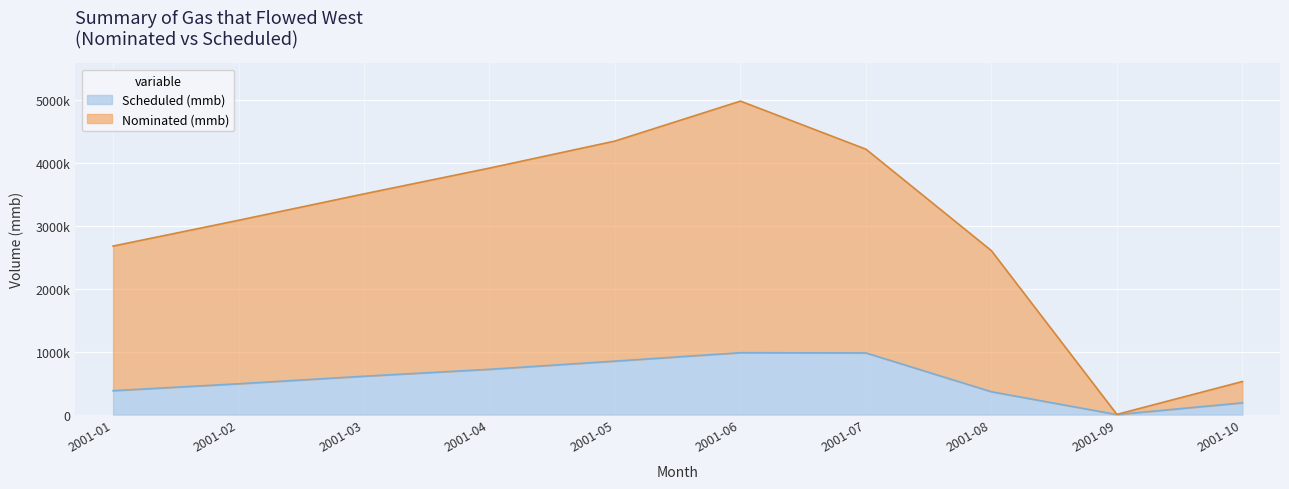

The Scheduled (mmb) series shows 186870 at 2001-10. True or false?

True